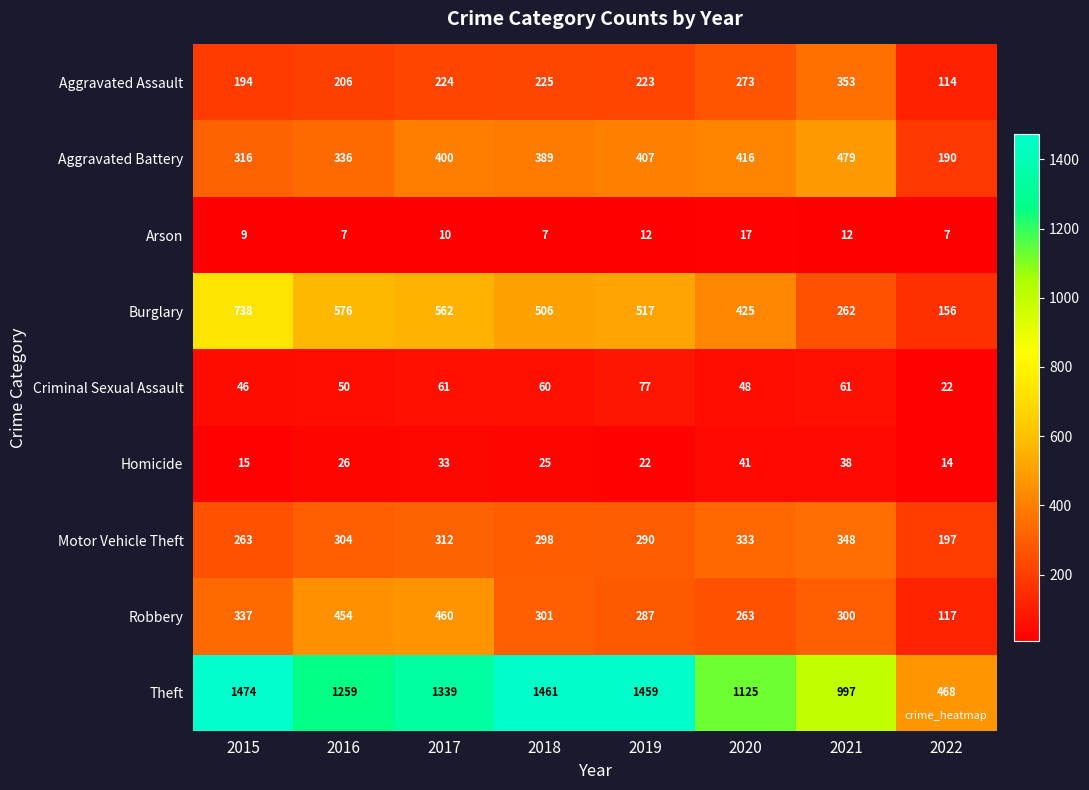

List the series in order of their peak value, lowest first.

Arson, Homicide, Criminal Sexual Assault, Motor Vehicle Theft, Aggravated Assault, Robbery, Aggravated Battery, Burglary, Theft